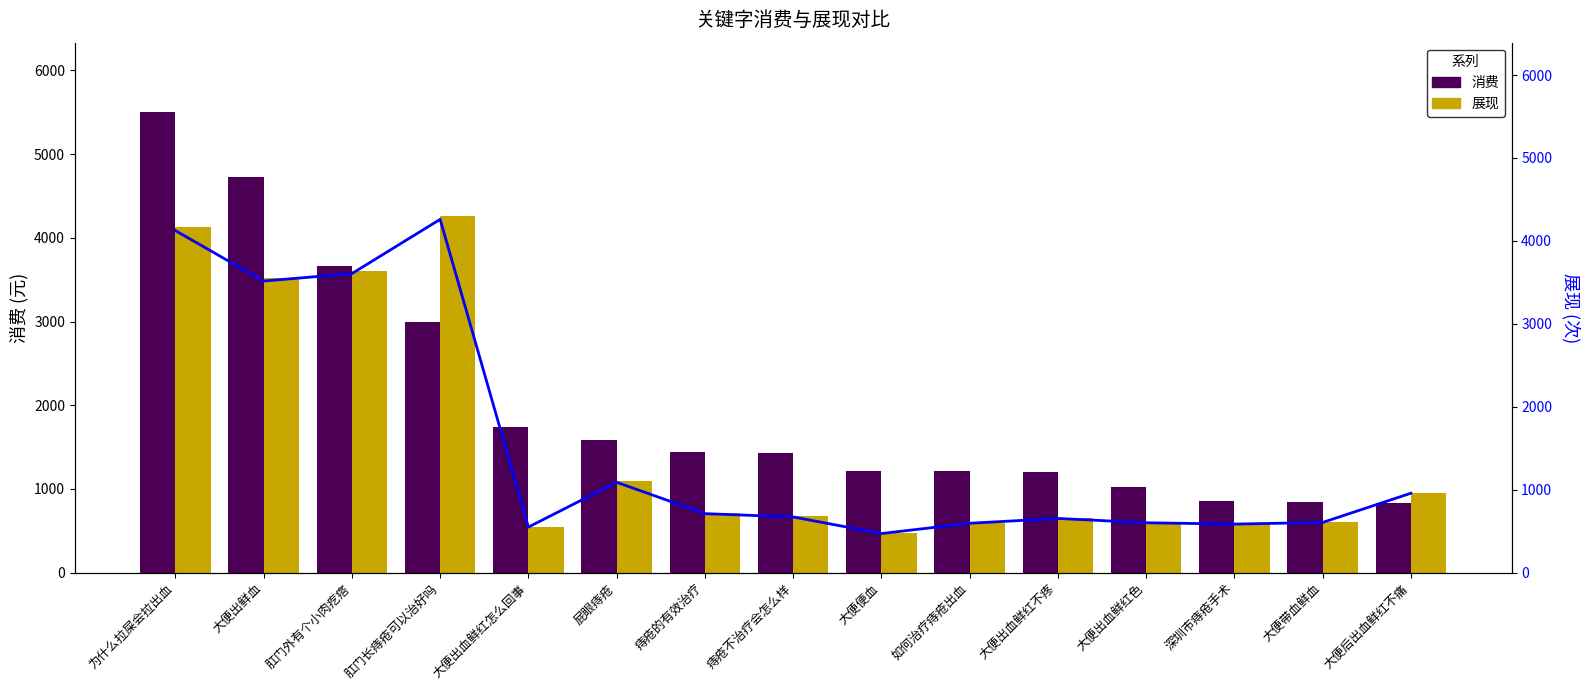

Reading left to right, list all the values displayed in this chart.

消费: 为什么拉屎会拉出血=5505.9	大便出鲜血=4727.9	肛门外有个小肉疙瘩=3665.9	肛门长痔疮可以治好吗=2990.7	大便出血鲜红怎么回事=1738.1	屁眼痔疮=1582.7	痔疮的有效治疗=1443.6	痔疮不治疗会怎么样=1424.8	大便便血=1216.8	如何治疗痔疮出血=1214.4	大便出血鲜红不疼=1207.9	大便出血鲜红色=1023.8	深圳市痔疮手术=856.5	大便带血鲜血=841.9	大便后出血鲜红不痛=829.4
展现: 为什么拉屎会拉出血=4124.0	大便出鲜血=3516.0	肛门外有个小肉疙瘩=3606.0	肛门长痔疮可以治好吗=4260.0	大便出血鲜红怎么回事=550.0	屁眼痔疮=1090.0	痔疮的有效治疗=712.0	痔疮不治疗会怎么样=672.0	大便便血=472.0	如何治疗痔疮出血=596.0	大便出血鲜红不疼=654.0	大便出血鲜红色=602.0	深圳市痔疮手术=586.0	大便带血鲜血=606.0	大便后出血鲜红不痛=958.0
展现 (折线): 为什么拉屎会拉出血=4124.0	大便出鲜血=3516.0	肛门外有个小肉疙瘩=3606.0	肛门长痔疮可以治好吗=4260.0	大便出血鲜红怎么回事=550.0	屁眼痔疮=1090.0	痔疮的有效治疗=712.0	痔疮不治疗会怎么样=672.0	大便便血=472.0	如何治疗痔疮出血=596.0	大便出血鲜红不疼=654.0	大便出血鲜红色=602.0	深圳市痔疮手术=586.0	大便带血鲜血=606.0	大便后出血鲜红不痛=958.0